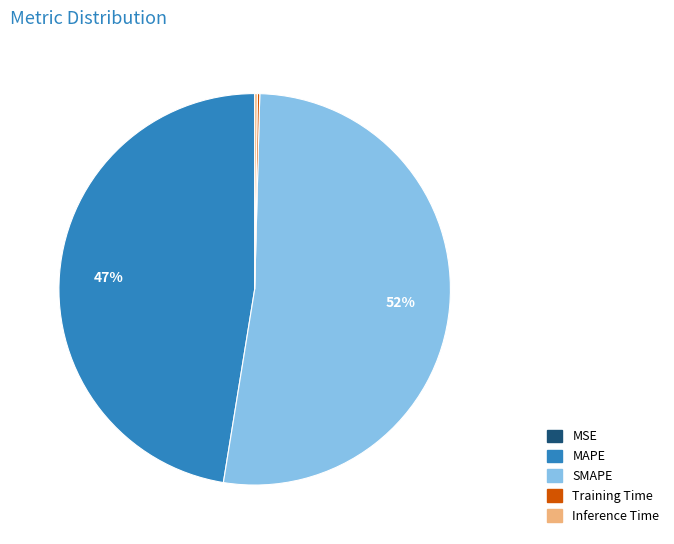

Does any single category account for the majority?

Yes